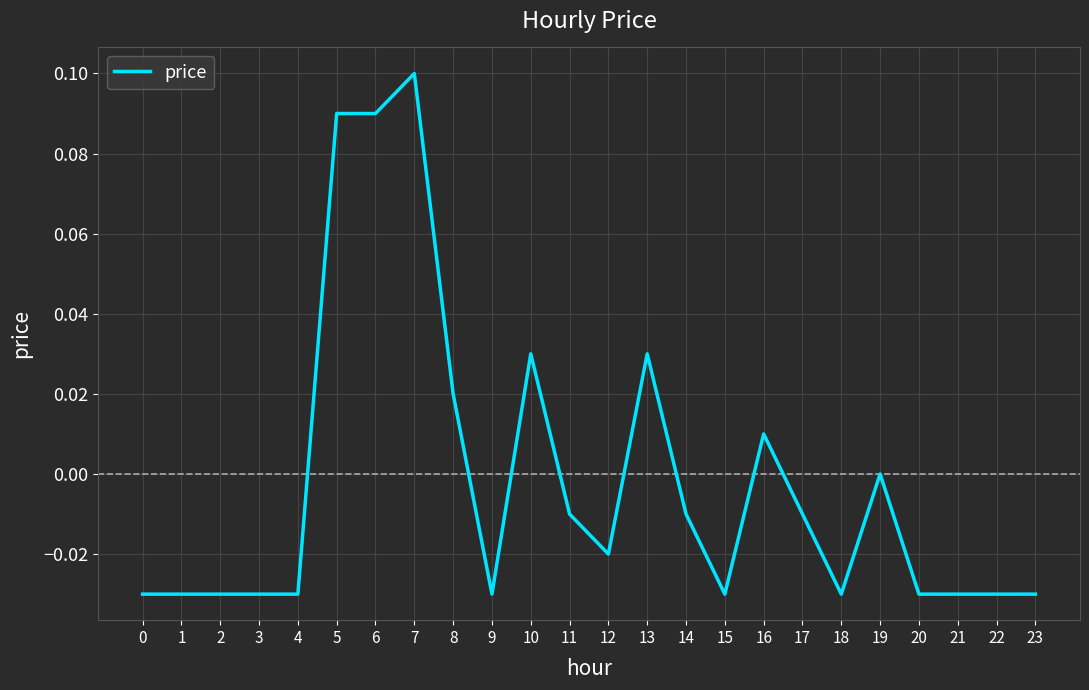

Which category has the highest value across all series?

7